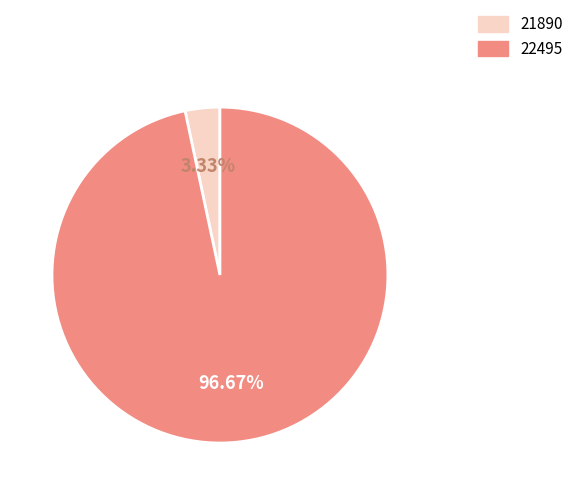

To the nearest percent, what is the average slice percentage?

50%